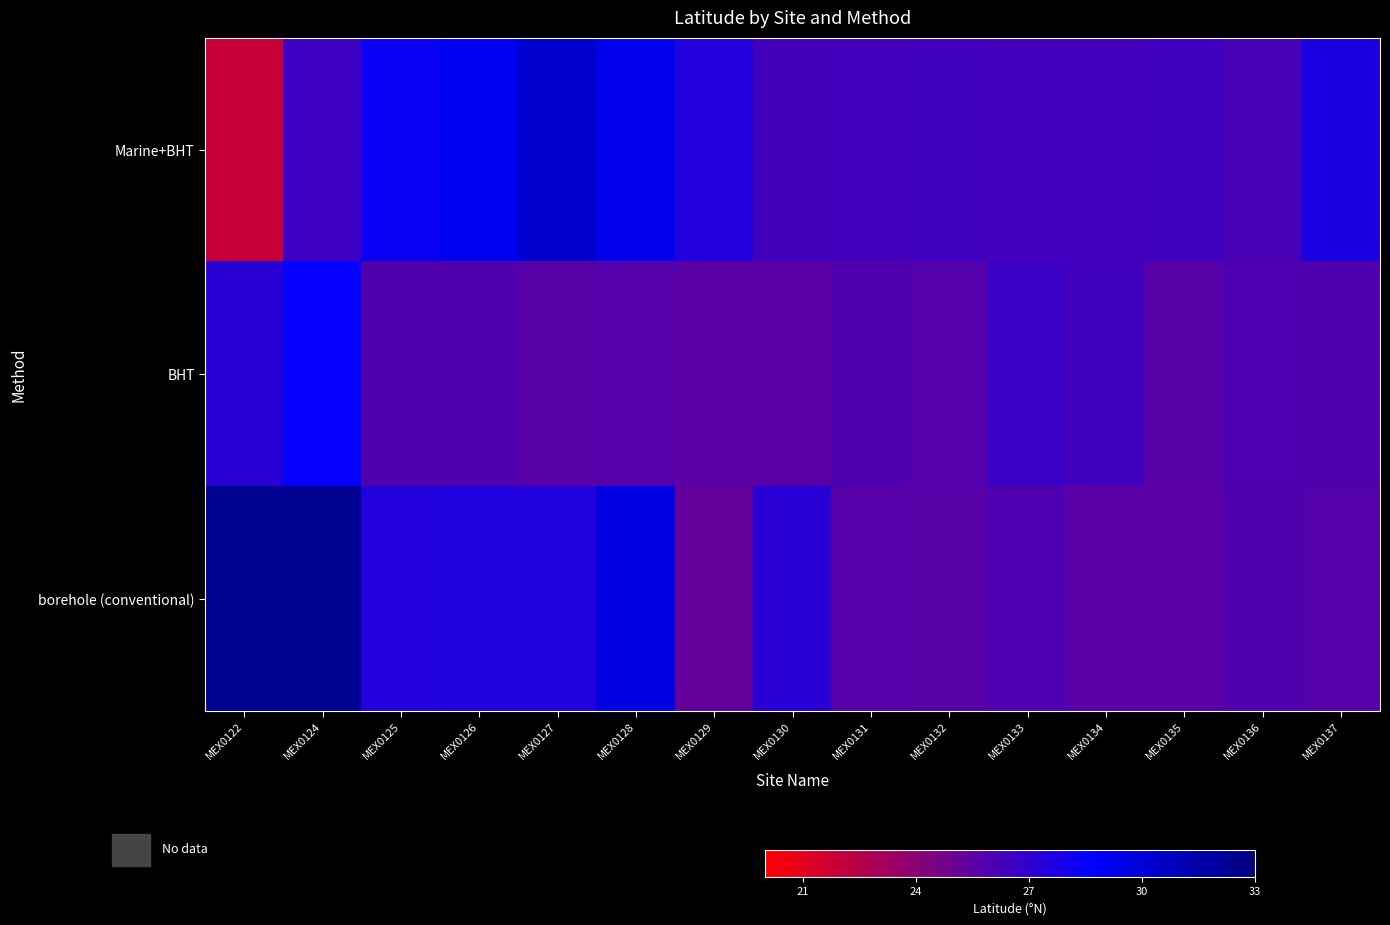

What is the maximum value shown in the chart?

32.4